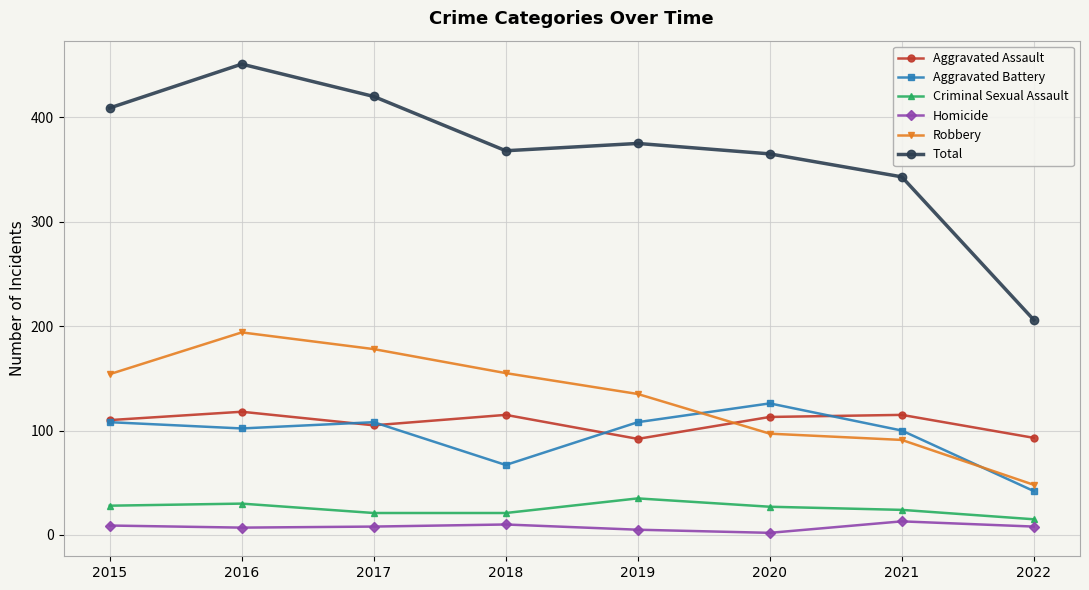

Which series has the widest spread of values?

Total